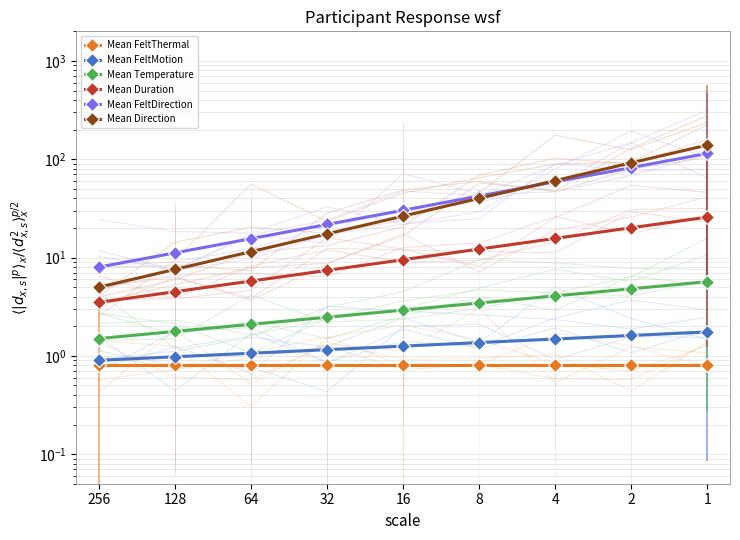

Which label corresponds to the smallest value in the chart?

256